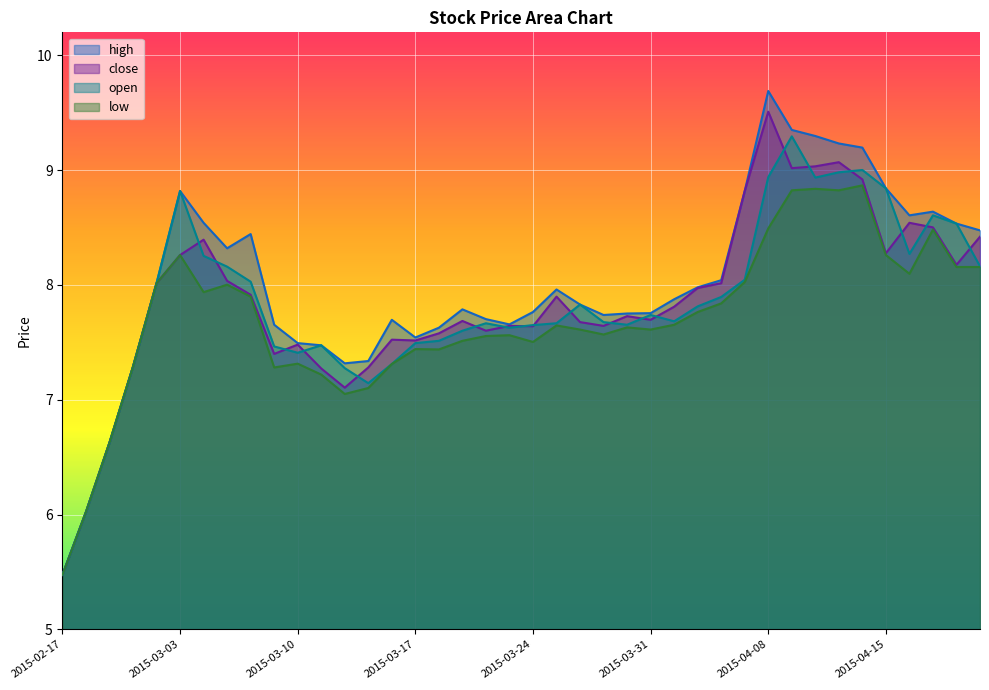

At which label does high reach its minimum?

2015-02-17